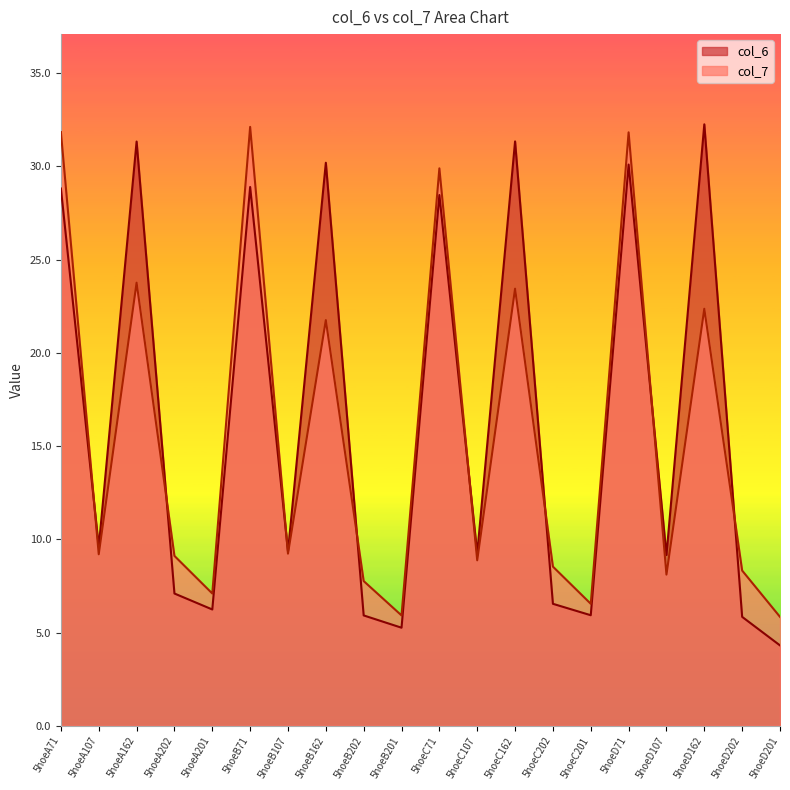

What is the label of the 4th point from the right?

5hoeD107